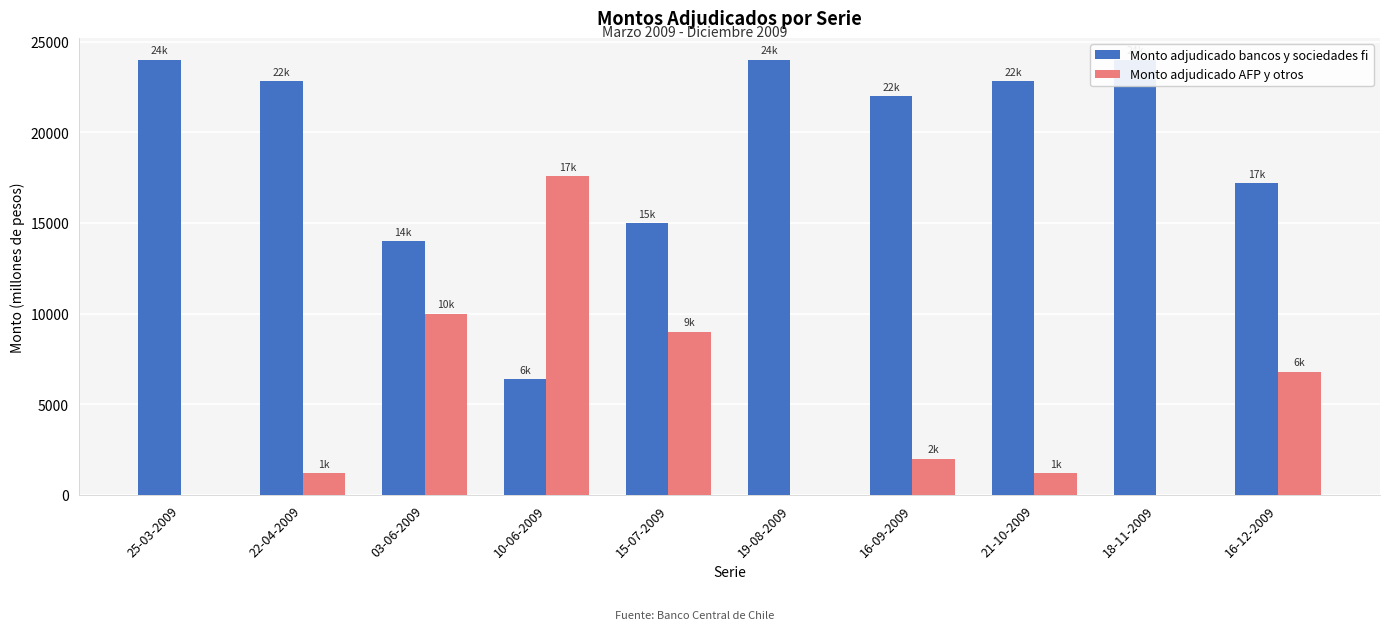

Which series has the widest spread of values?

Monto adjudicado bancos y sociedades fi